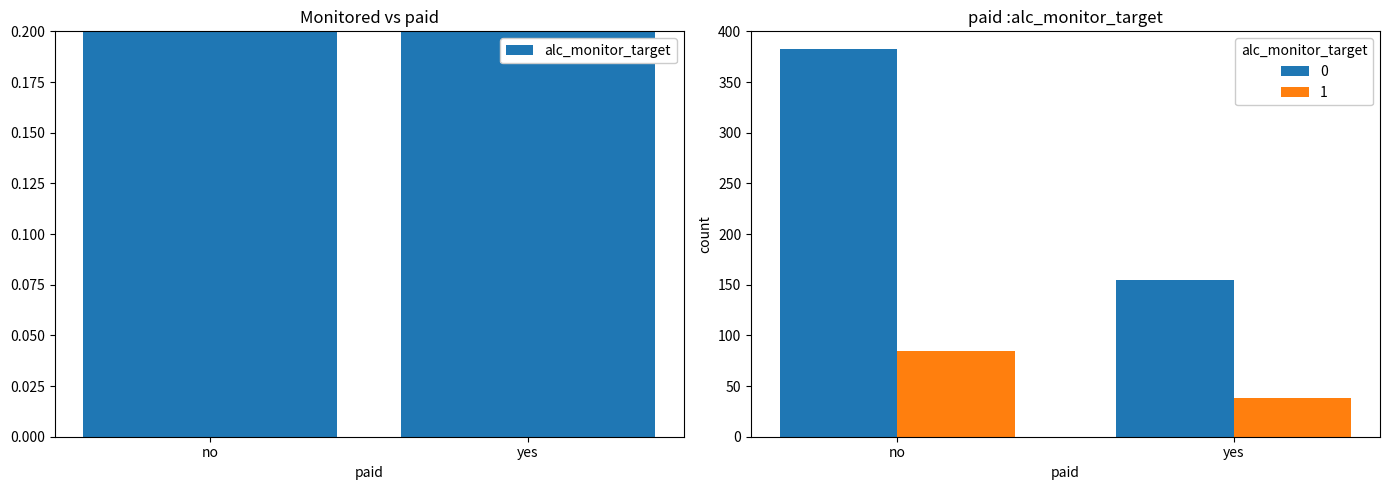

Is it true that the value at no is 0.6?

True